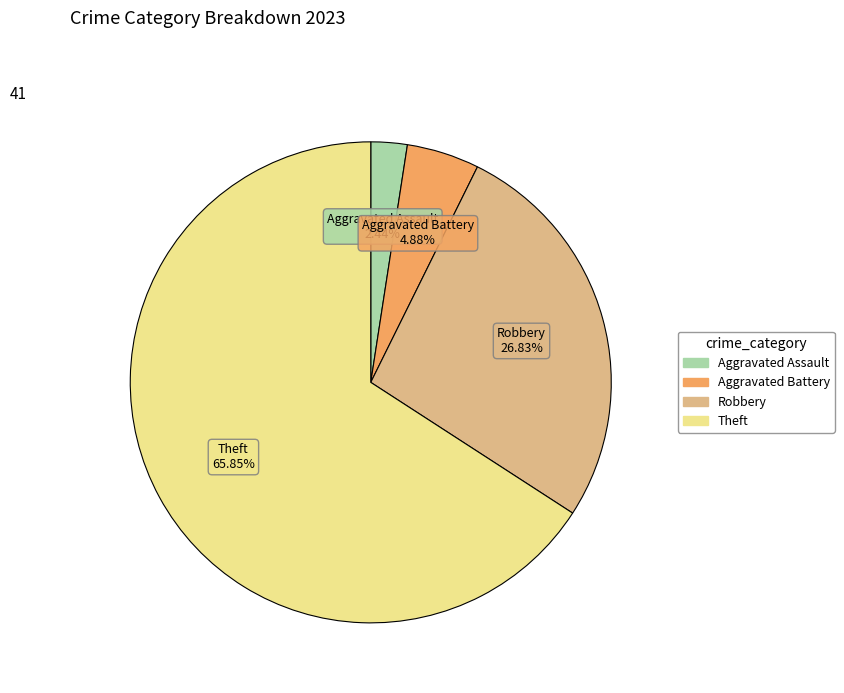

Is there any slice that represents more than half of the pie?

Yes